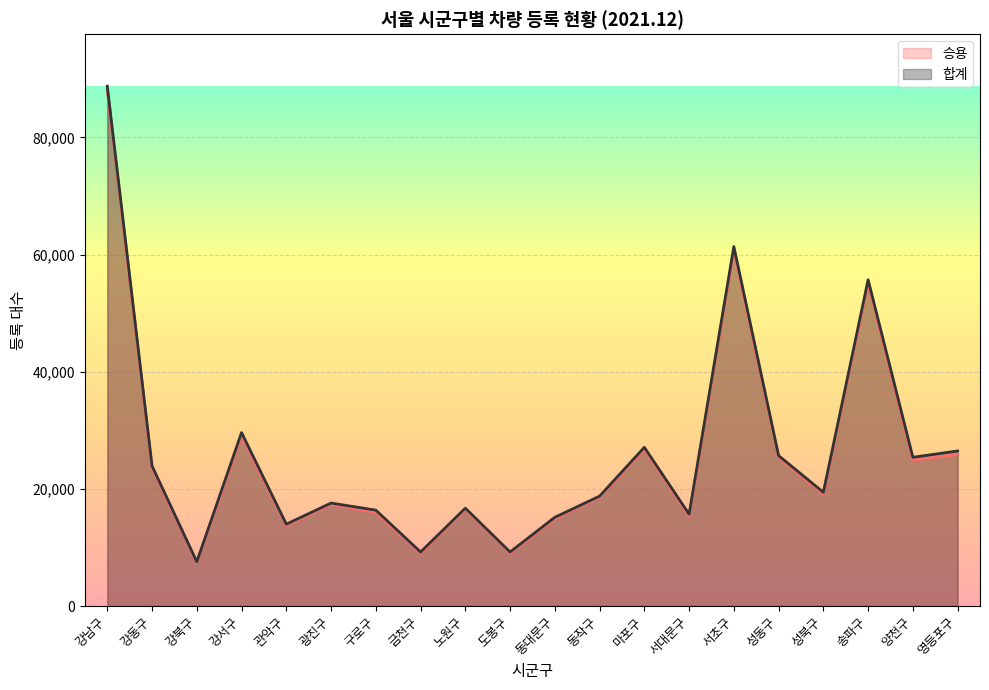

How many lines are shown in the chart?

2